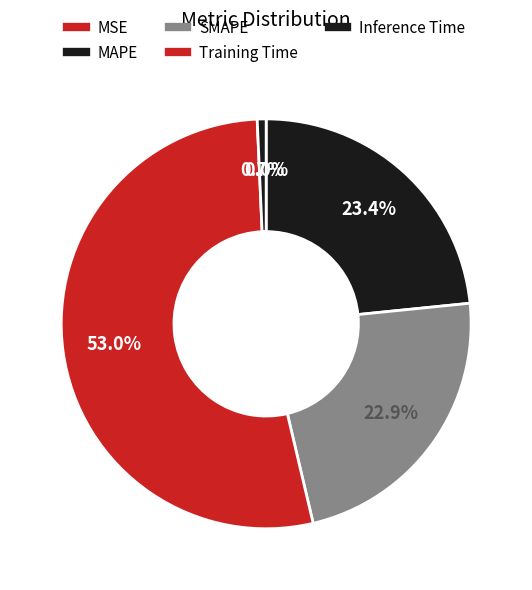

How many segments does this pie chart have?

5